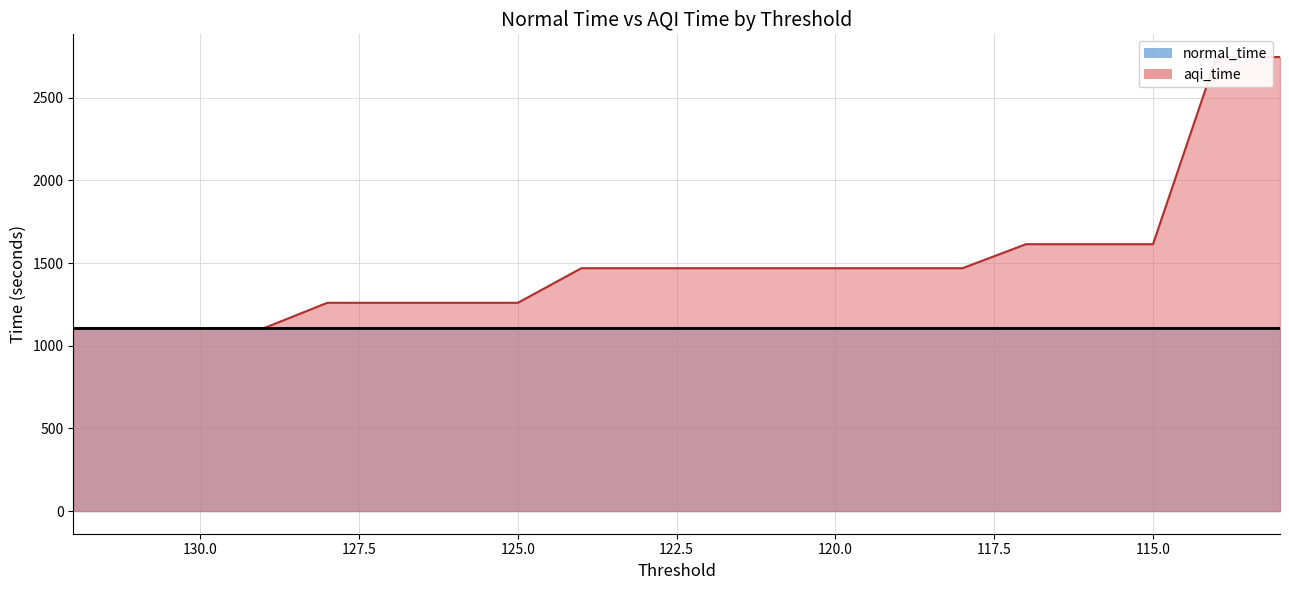

Rank the series by their maximum value, from highest to lowest.

aqi_time, normal_time